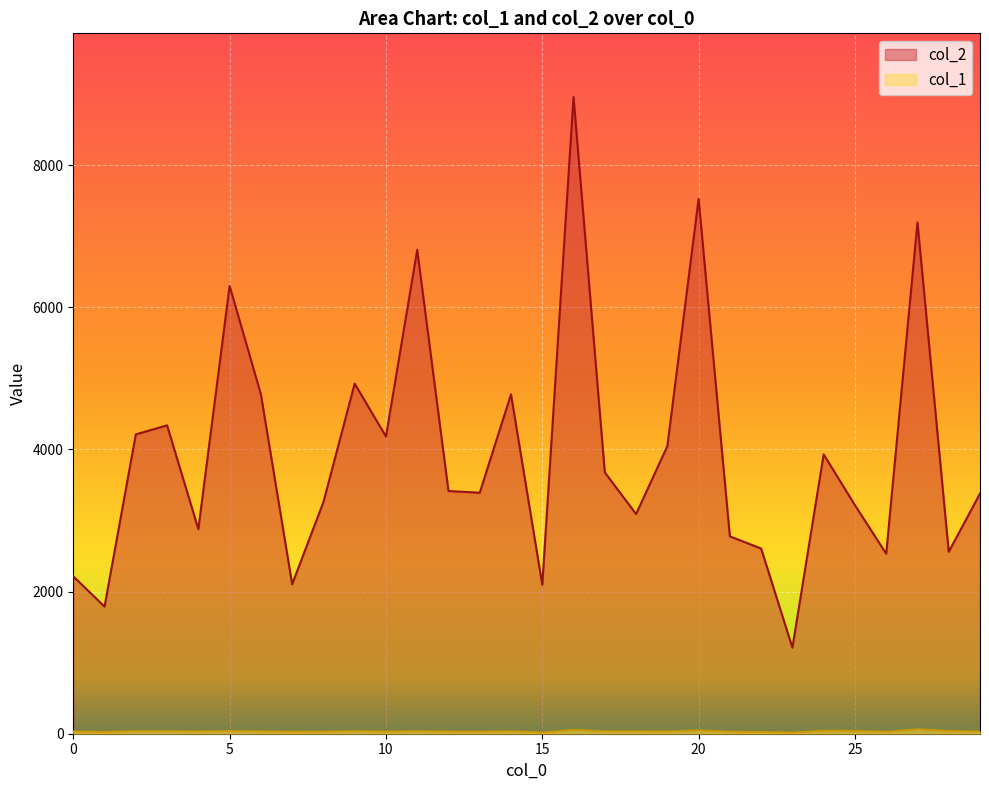

What is the smallest value displayed?

15